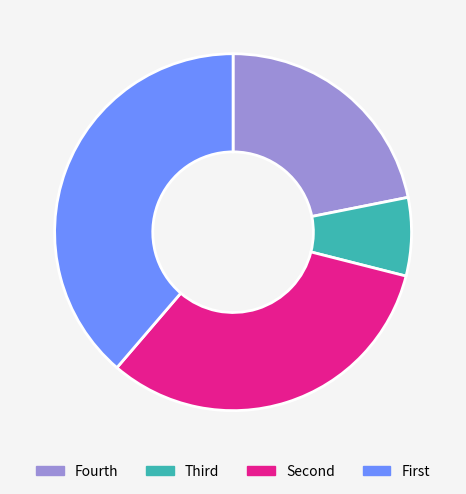

Is there a majority slice in this chart?

No